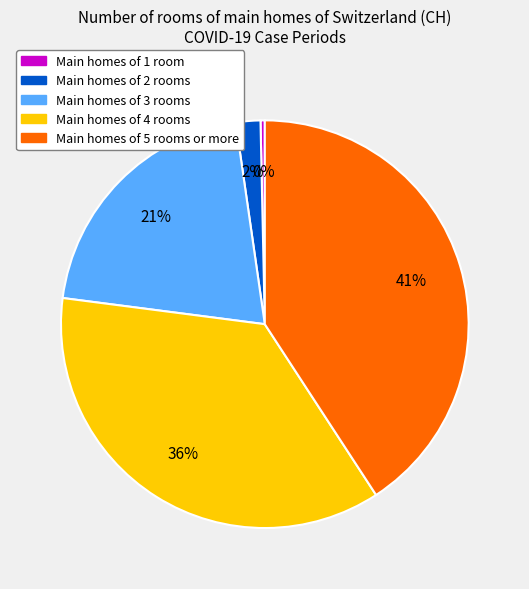

Combined, do Main homes of 3 rooms and Main homes of 4 rooms account for over 50%?

Yes